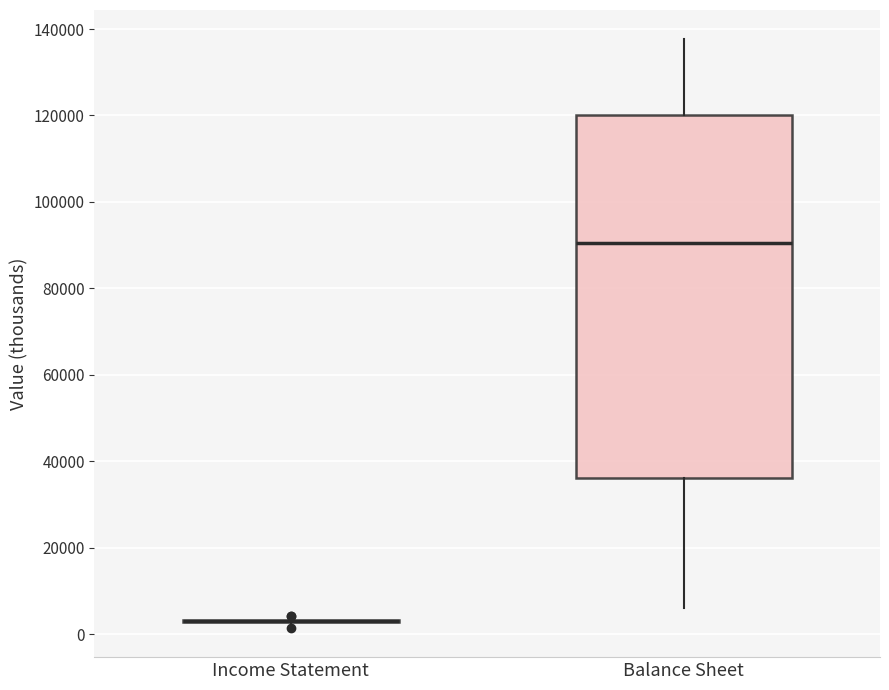

Reading left to right, read every box against the y-axis: the position of its median line, the range the box covers, and the ends of its whiskers. The values are not printed on the chart, so give them approximately, as read against the axis.

Income Statement: box collapsed to a line at 4000, whiskers 2000 to 4000
Balance Sheet: median 90000, box 36000 to 120000, whiskers 6000 to 138000